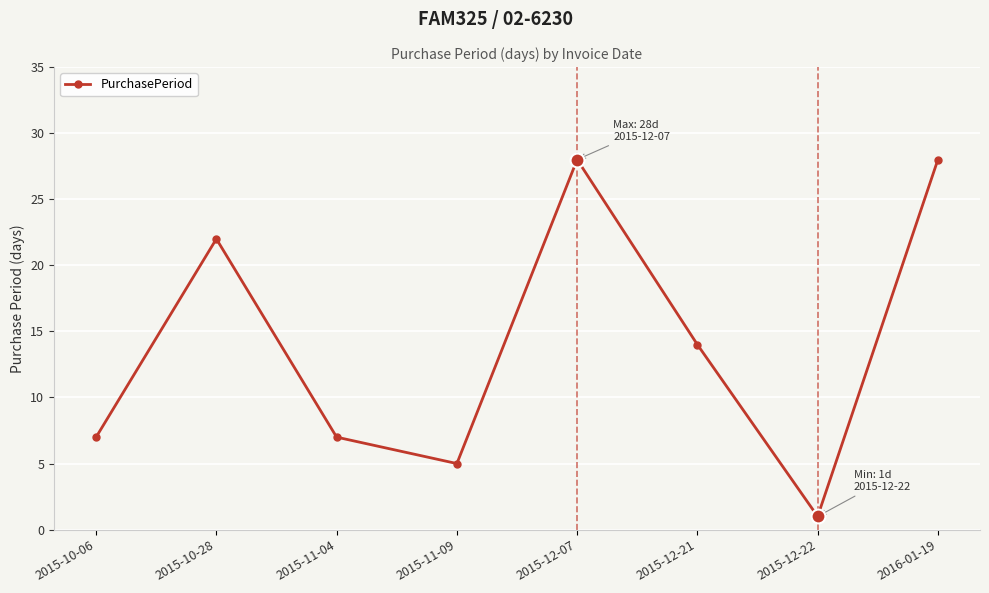

What is the sum of the values at 2015-12-07 and 2015-11-04?

35